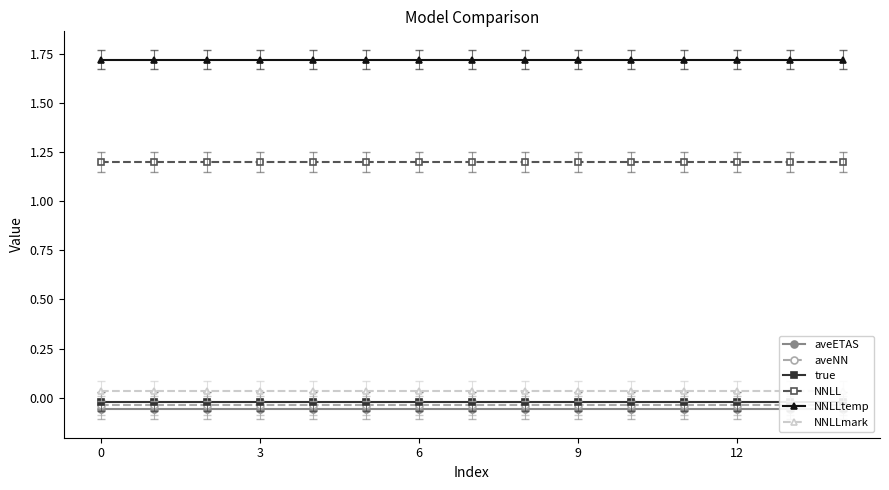

What is the label of the 1st point from the right?

14